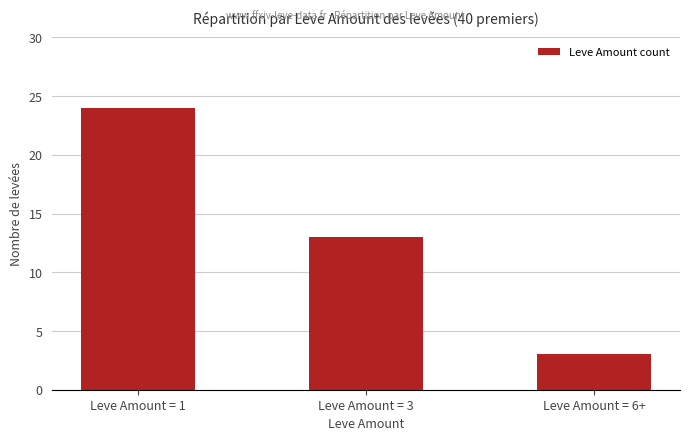

At which category does the chart reach its minimum across all series?

Leve Amount = 6+